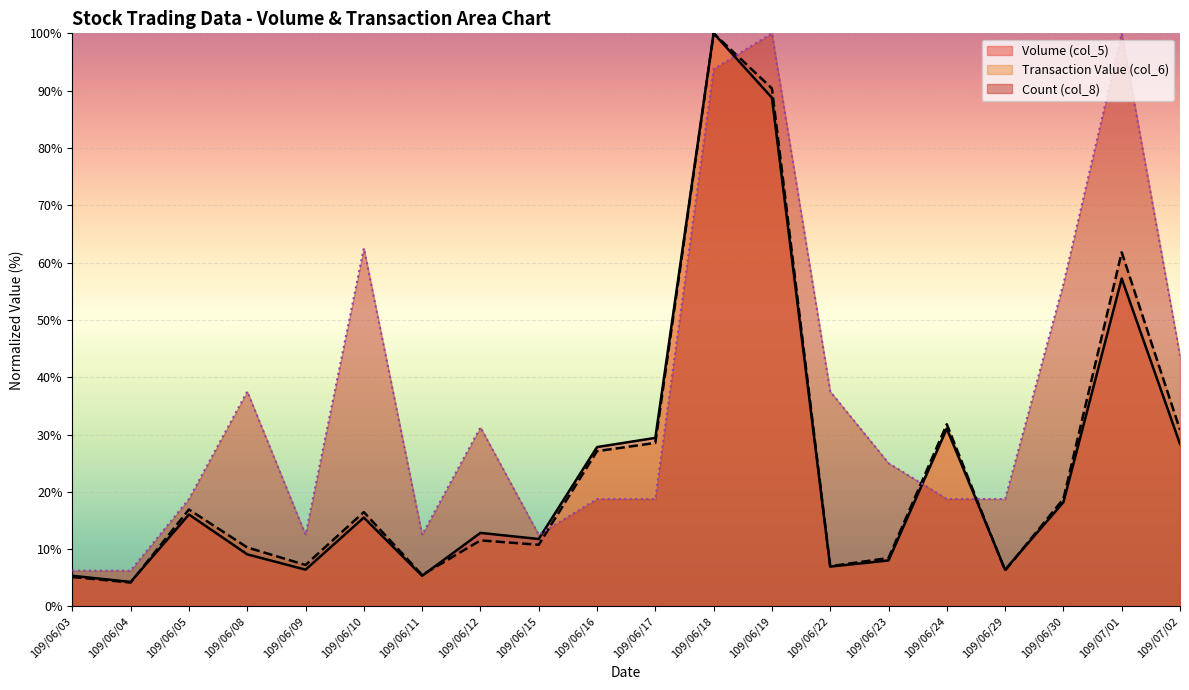

What is the total value across all series at 109/07/01?

219.0